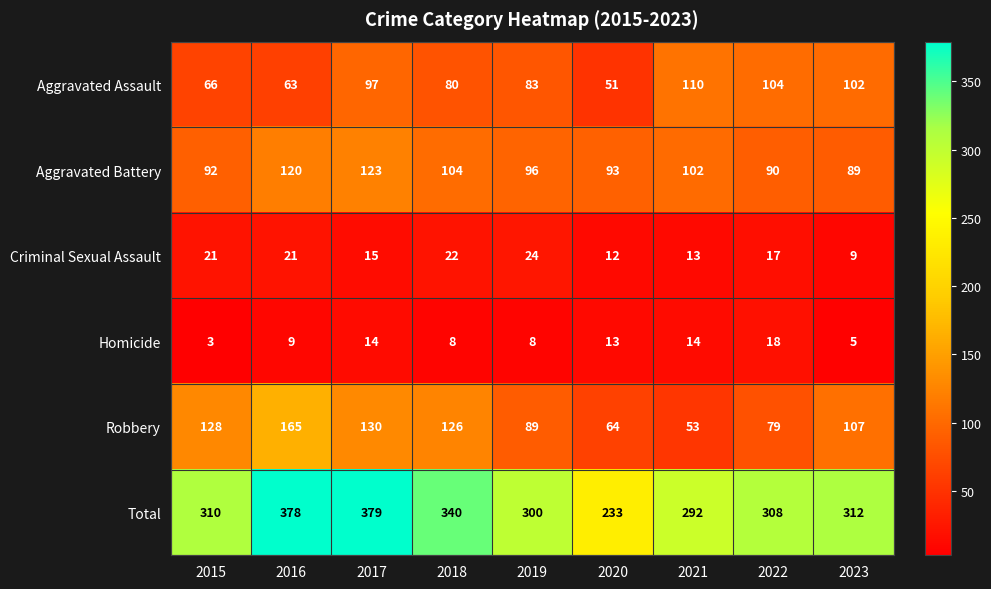

How many values in the Robbery series are below 107?

4